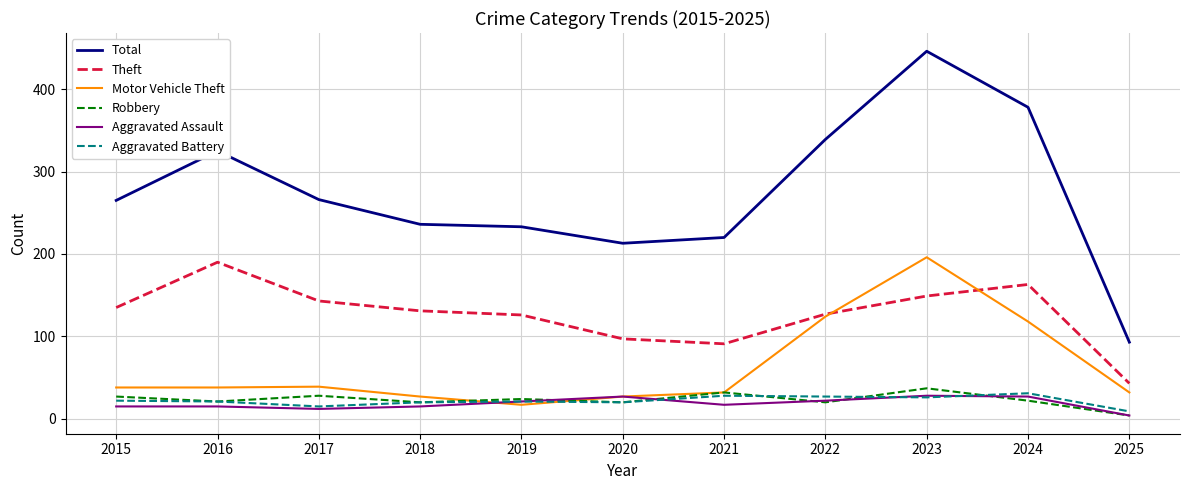

Which label corresponds to the largest value in the chart?

2023